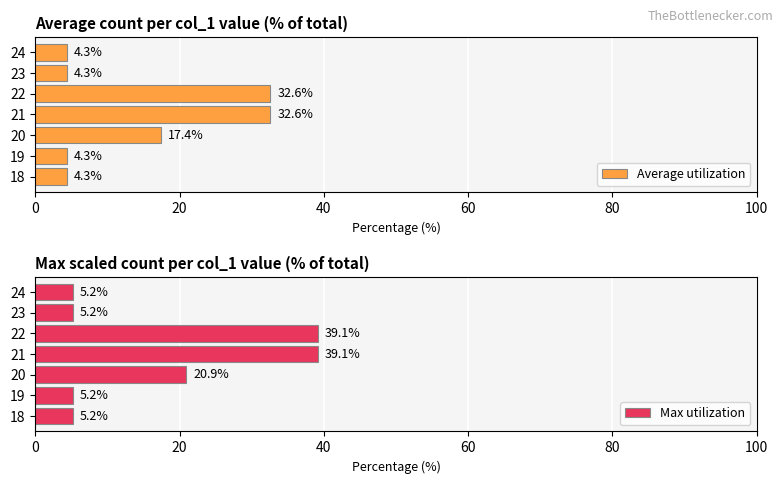

What value does the Average utilization series have at 19?

4.3